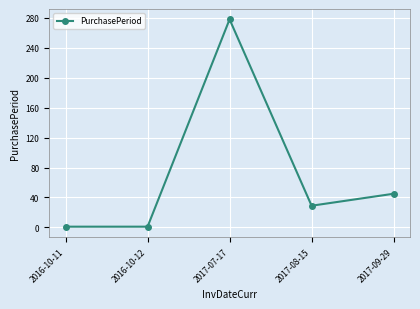

At which label is the value closest to 139?

2017-09-29